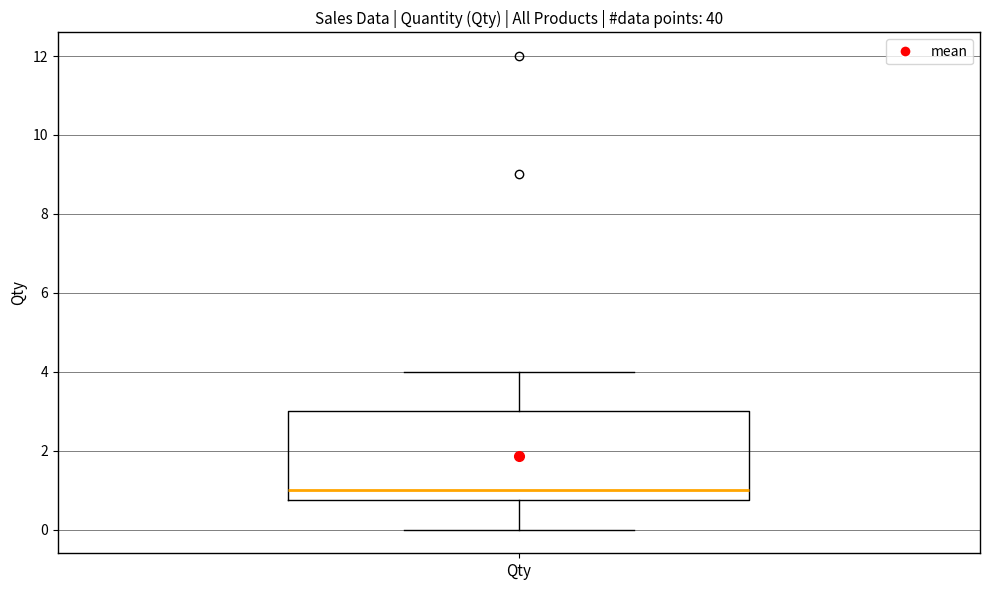

Transcribe this box plot: give where the median line is, the range the box spans, and where the two whiskers end, as read against the y-axis. The values are not printed on the chart, so give them approximately, as read against the axis.

median 1.0, box 0.8 to 3.0, whiskers 0.0 to 4.0